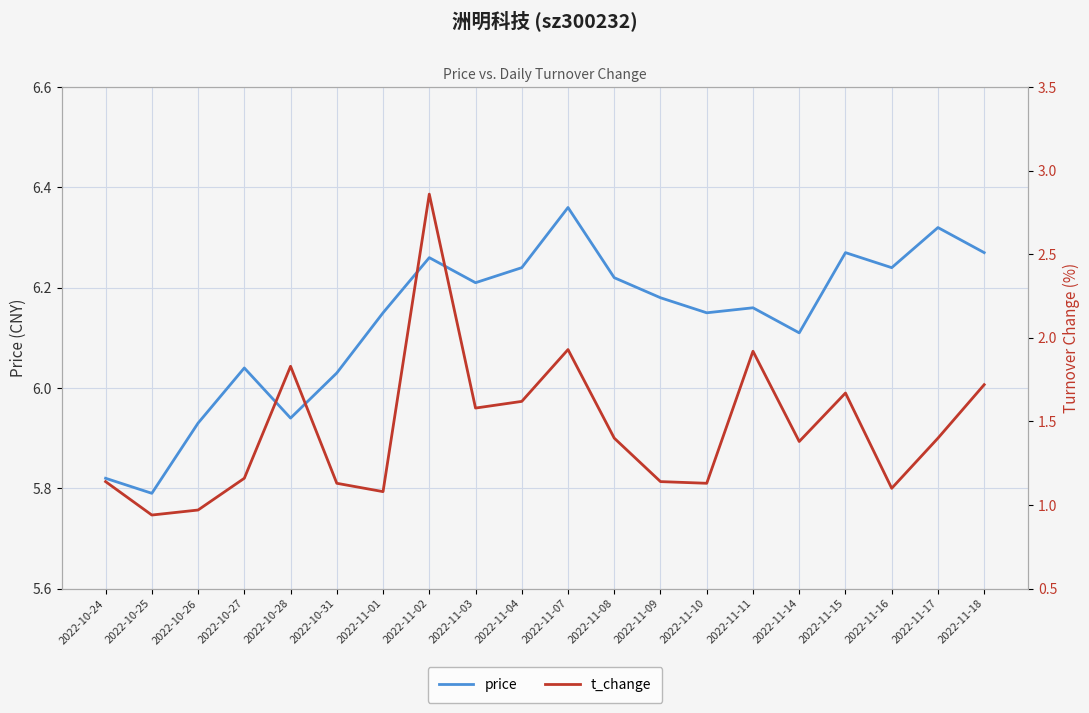

What value does the t_change series have at 2022-10-24?

1.1